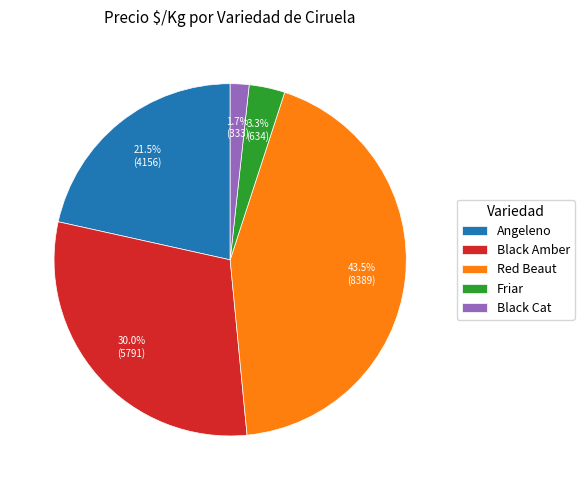

Which has a higher value, Angeleno or Red Beaut?

Red Beaut